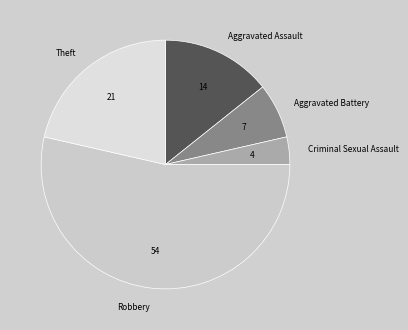

Which category has the biggest portion of the pie?

Robbery